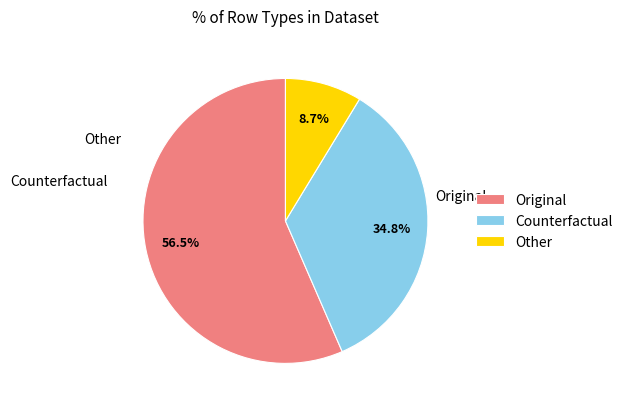

How many slices are in this pie chart?

3